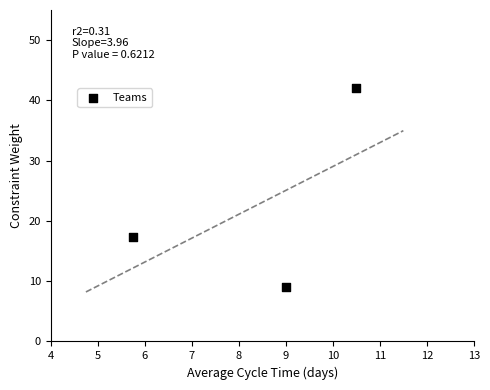

What is the range of Y values (max minus min)?

33.0